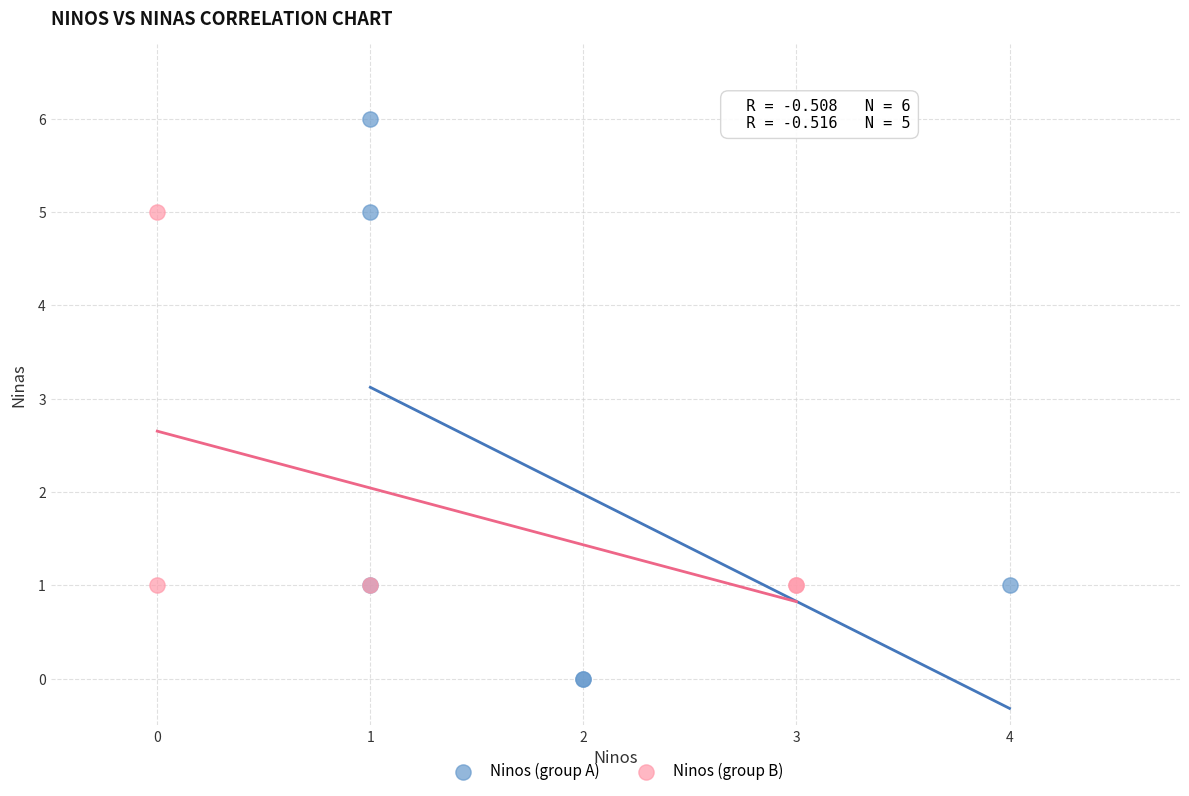

Which series contains the lowest Y value?

Ninos (group A)